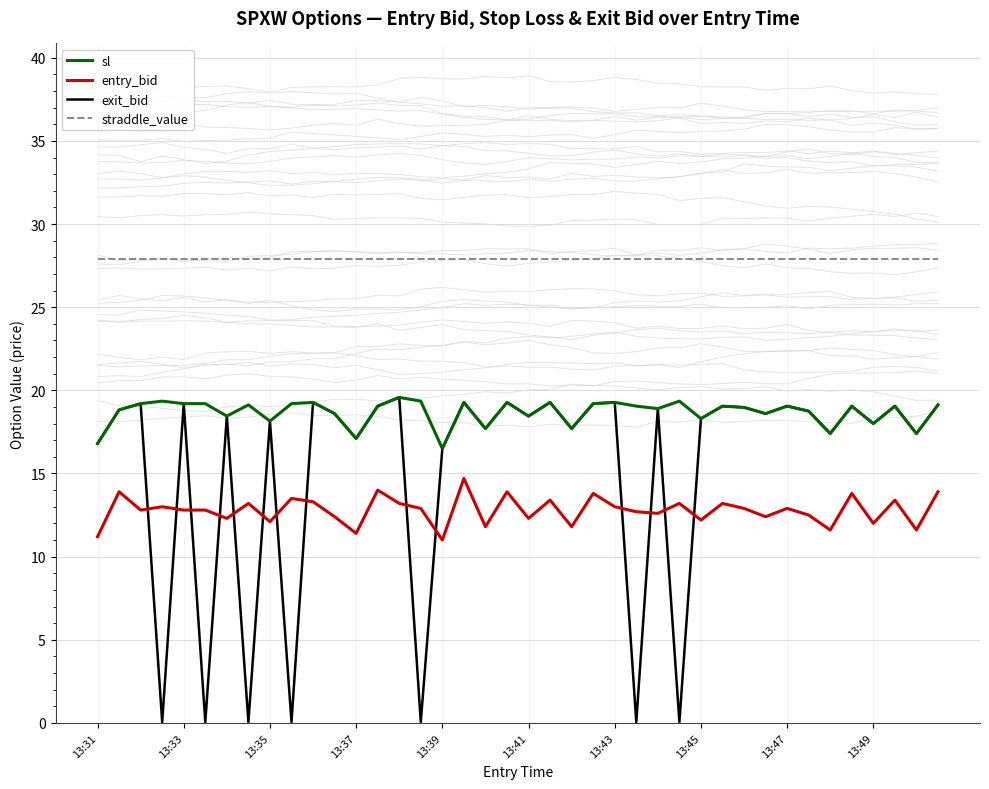

True or false: entry_bid and sl intersect in this chart.

False